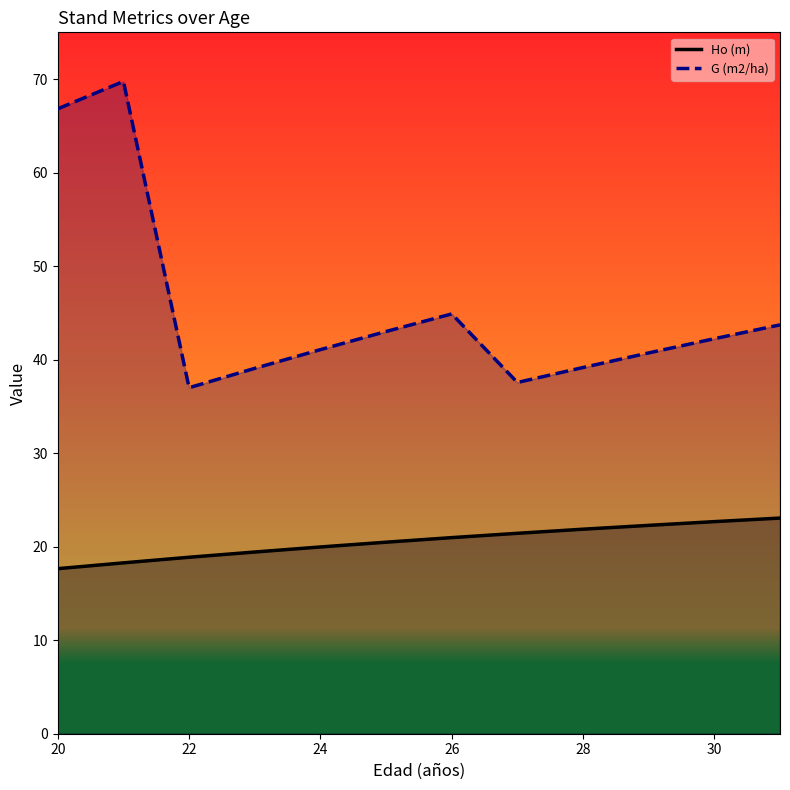

Rank the series by their maximum value, from highest to lowest.

G (m2/ha), Ho (m)